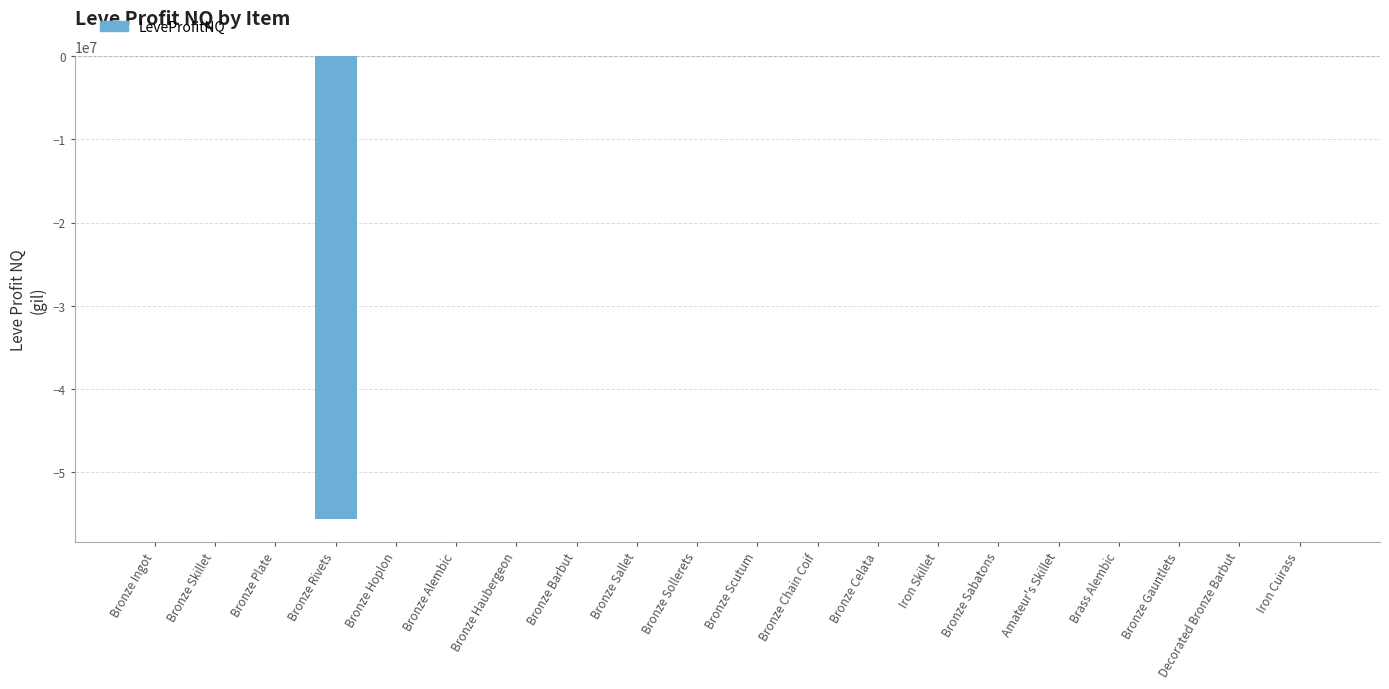

How many series are shown in this chart?

1